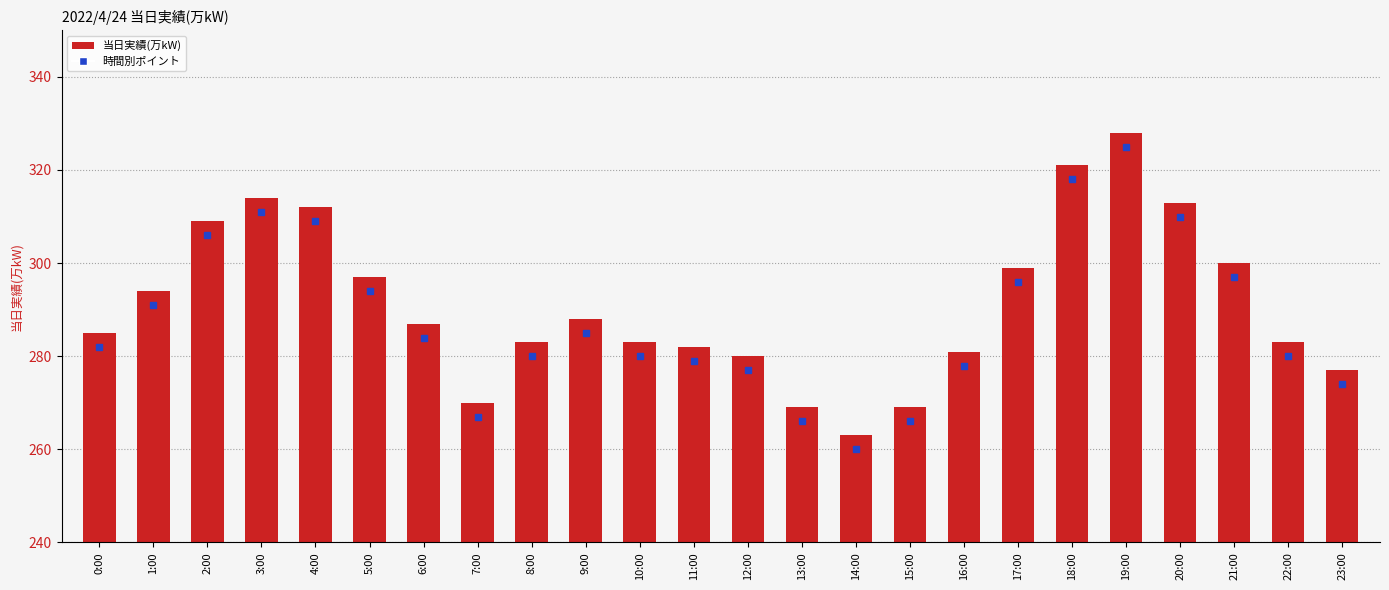

Are the bars grouped side by side (vs. stacked)?

No